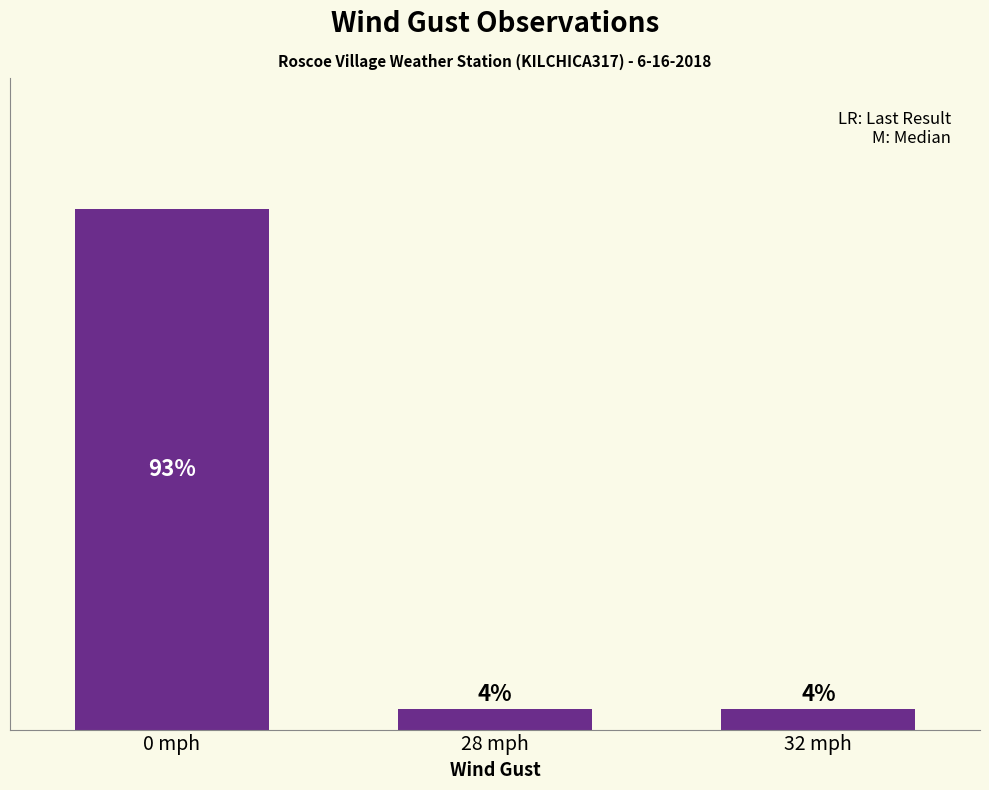

Does the chart contain any negative values?

No